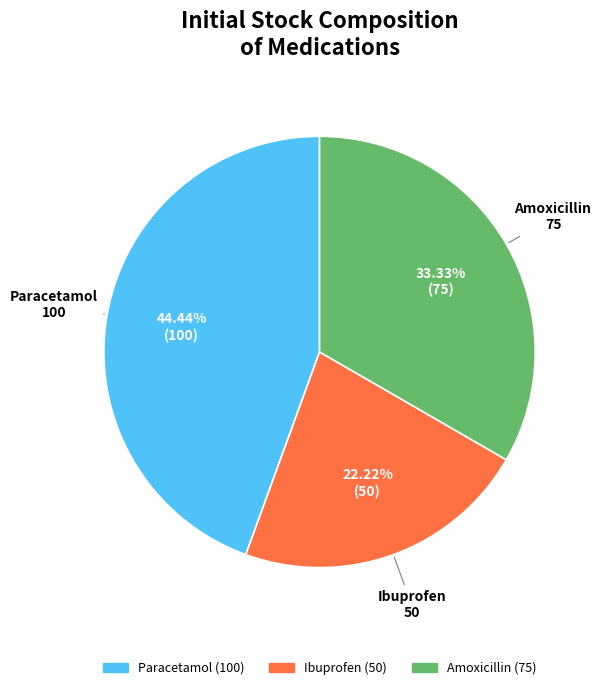

How many segments does this pie chart have?

3